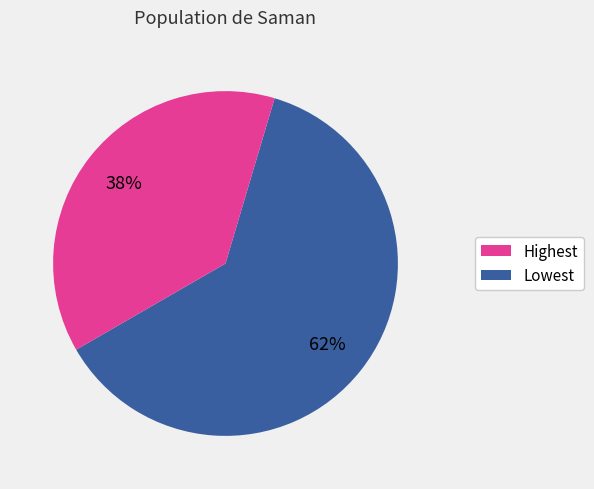

Is there any slice that represents more than half of the pie?

Yes